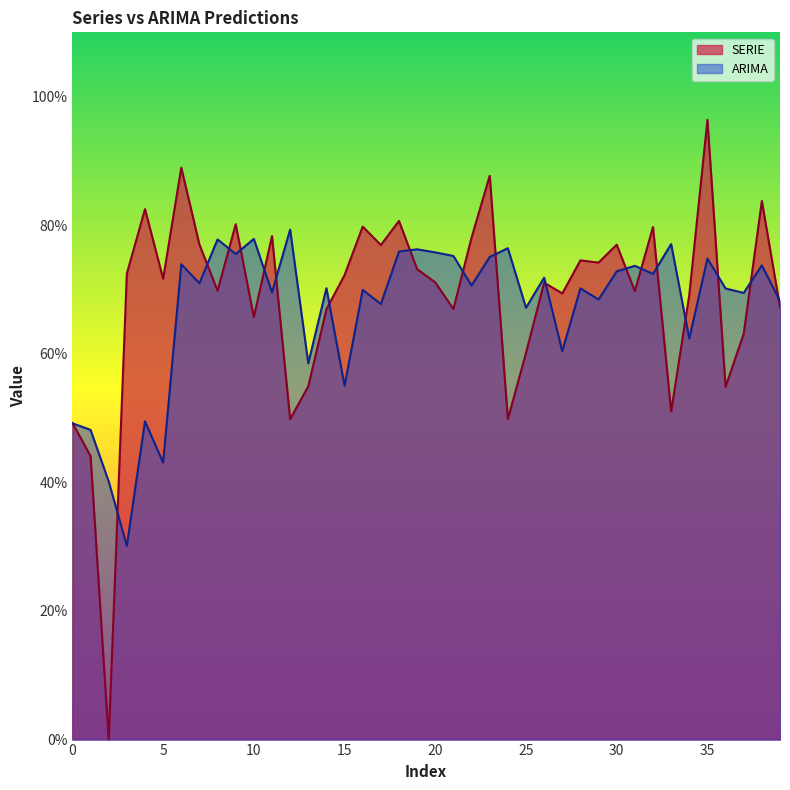

Count the ARIMA values in the range 0 to 1.

40